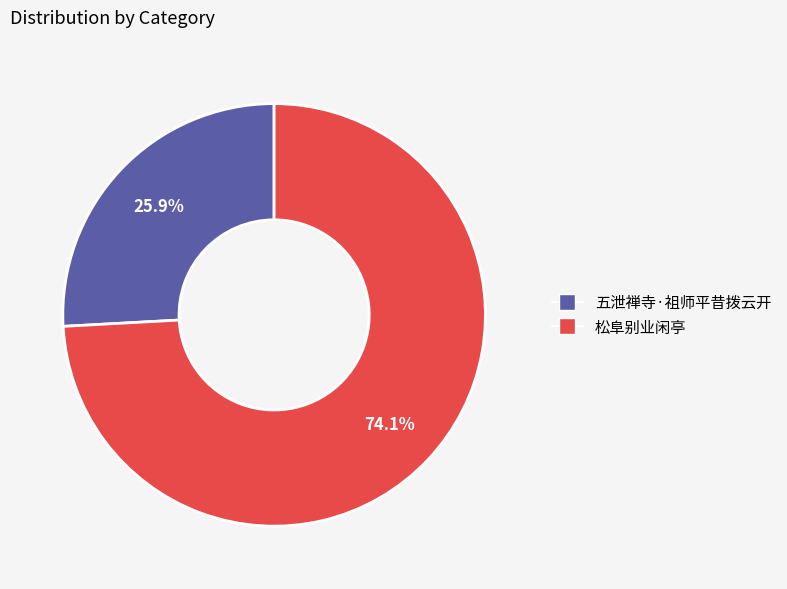

Does any single category account for the majority?

Yes